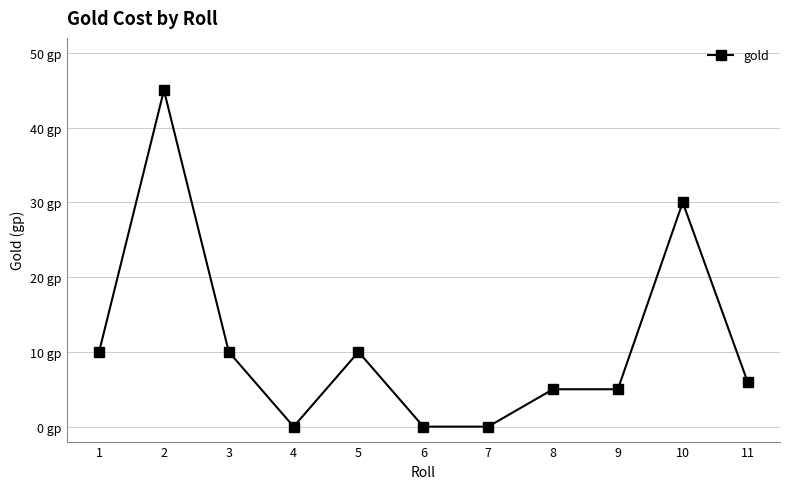

Is this an area chart (filled region under the line)?

No